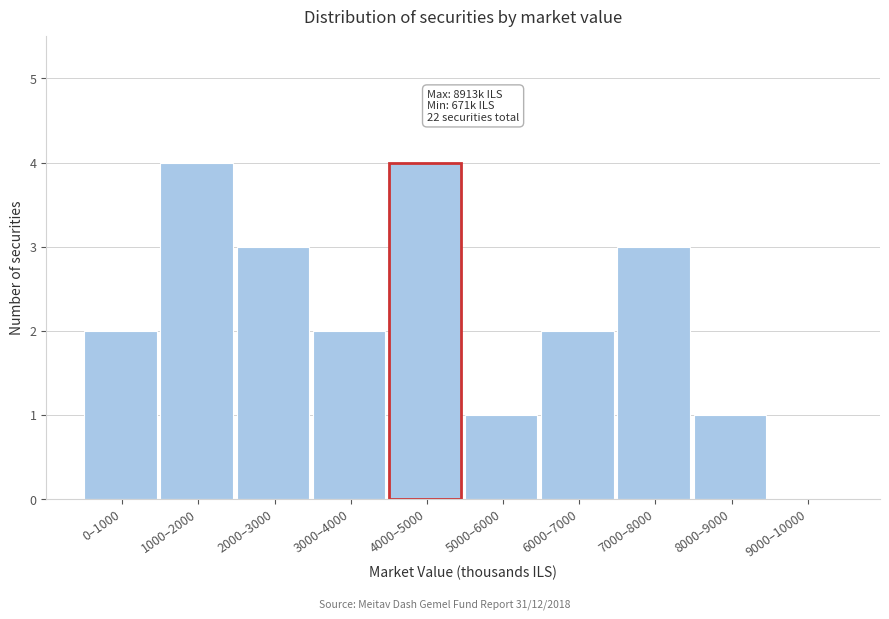

Reading right to left, what are all the values shown in this chart?

9000–10000=0	8000–9000=1	7000–8000=3	6000–7000=2	5000–6000=1	4000–5000=4	3000–4000=2	2000–3000=3	1000–2000=4	0–1000=2